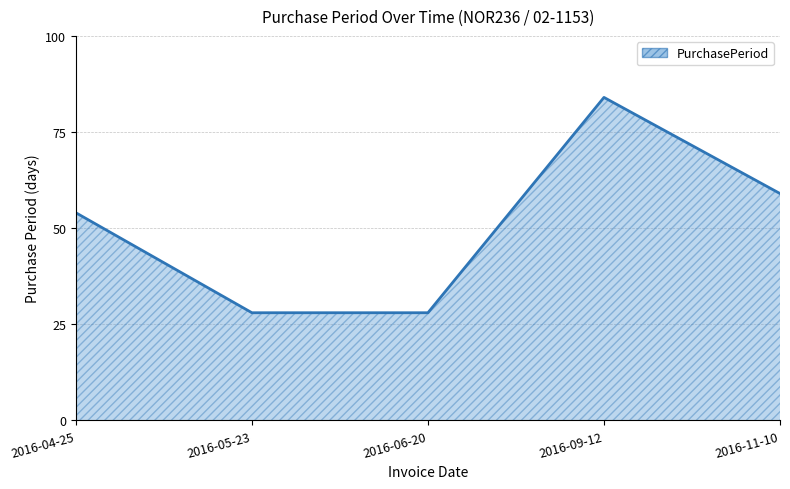

Between 2016-09-12 and 2016-11-10, which is larger?

2016-09-12